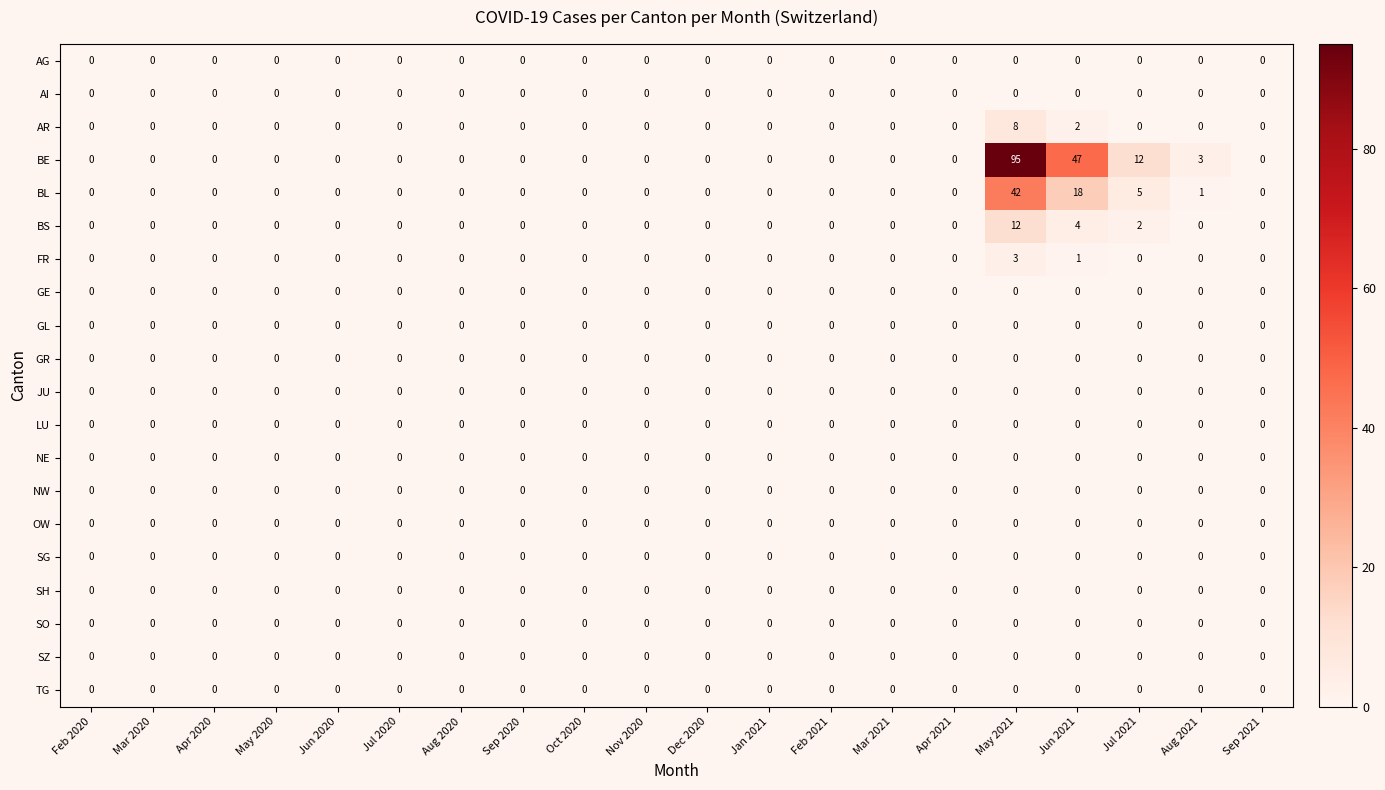

Is it true that AI equals 0 at Feb 2021?

True